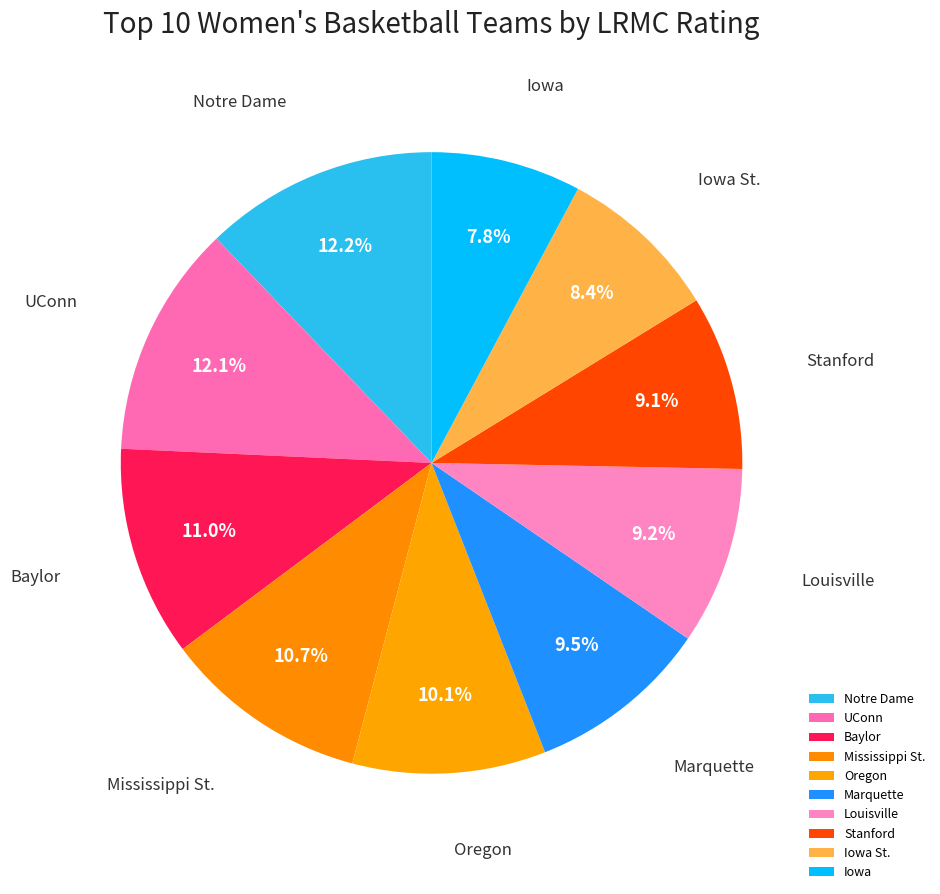

Does Oregon account for over 50% of the chart?

No